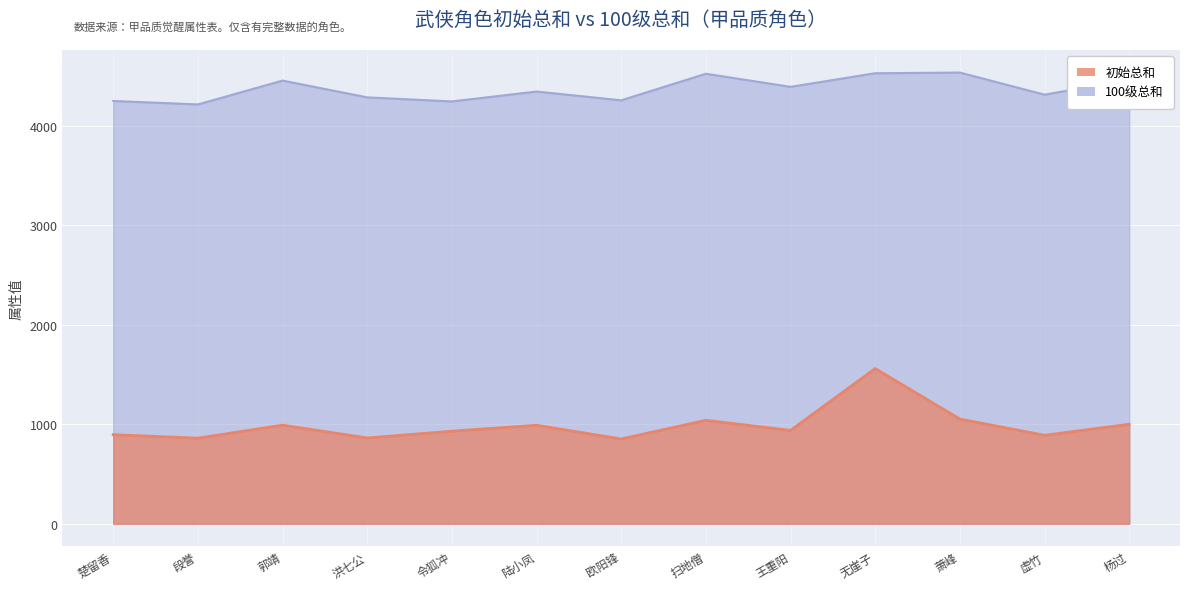

True or false: 初始总和 and 100级总和 intersect in this chart.

False